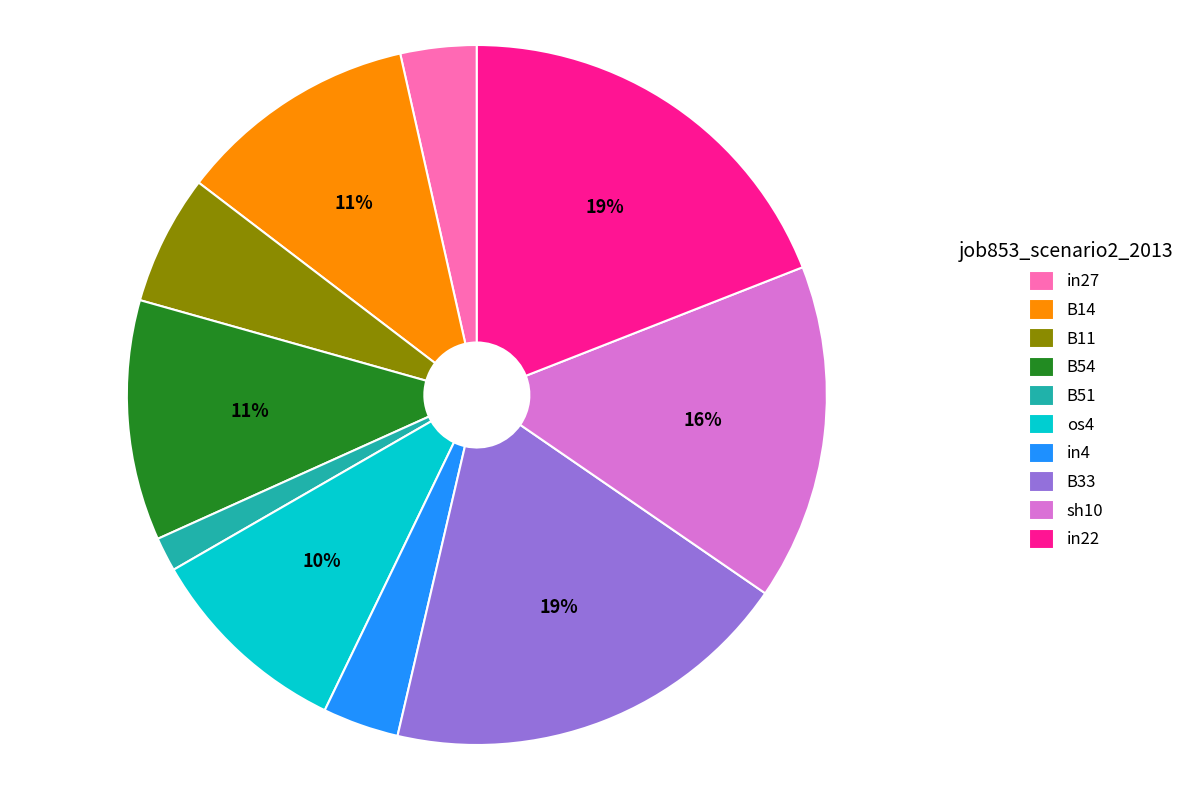

Is it true that os4 is 10% of the pie?

True